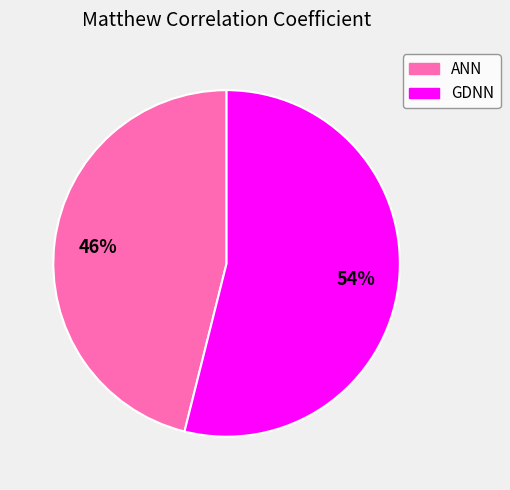

Which slice is the largest?

GDNN